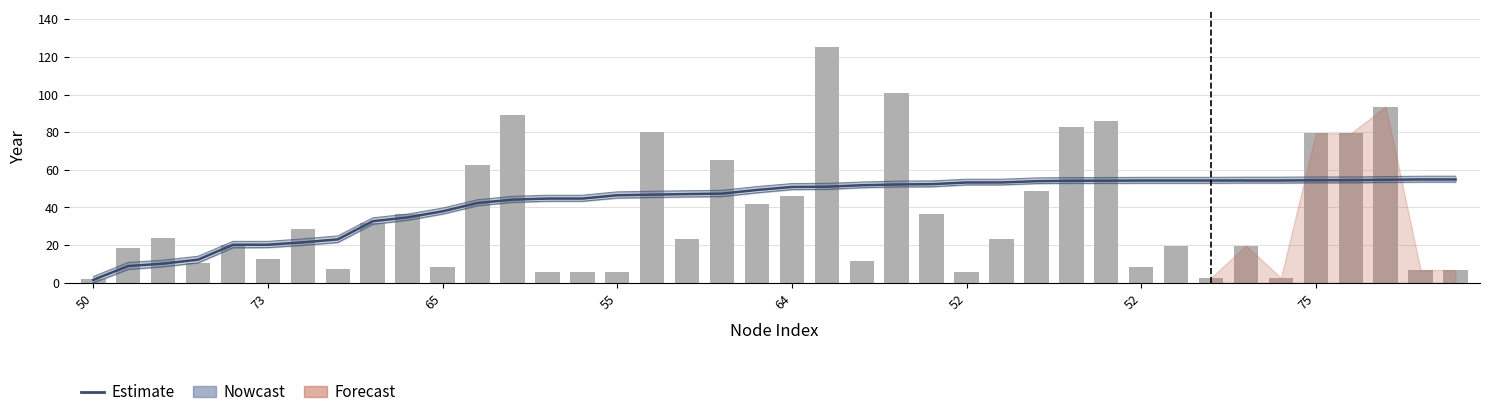

How many values in the Estimate series exceed 50?

20